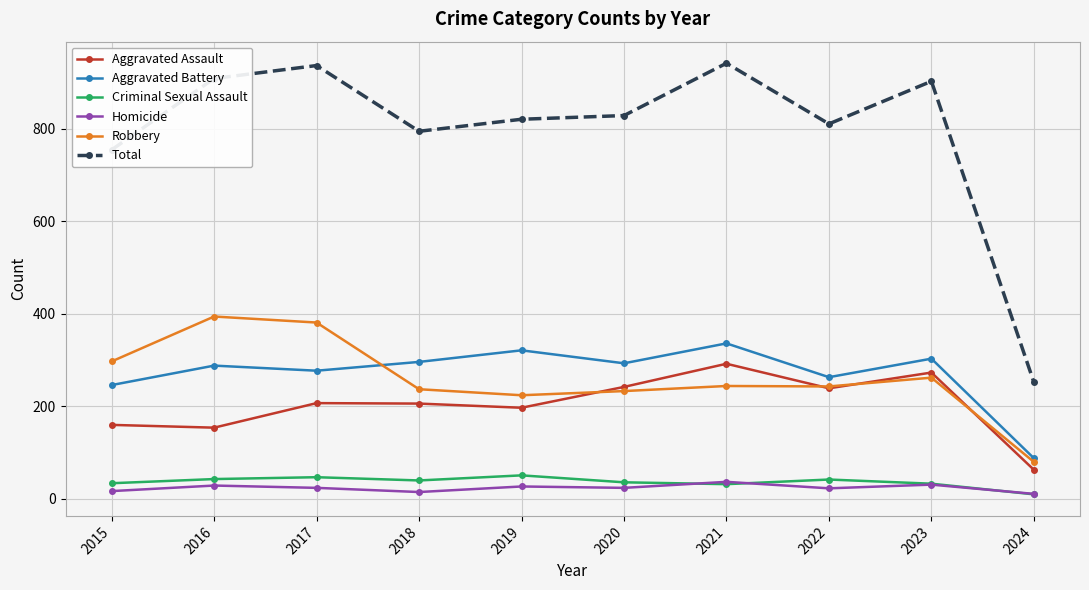

What is the average value of the Aggravated Assault series?

203